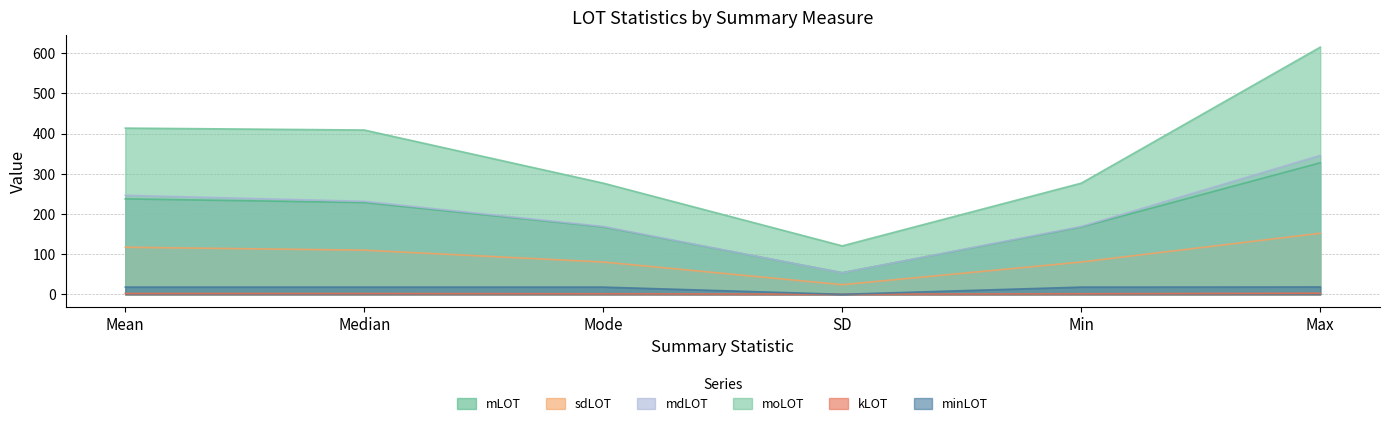

Is it true that minLOT equals 18.0 at Mode?

True